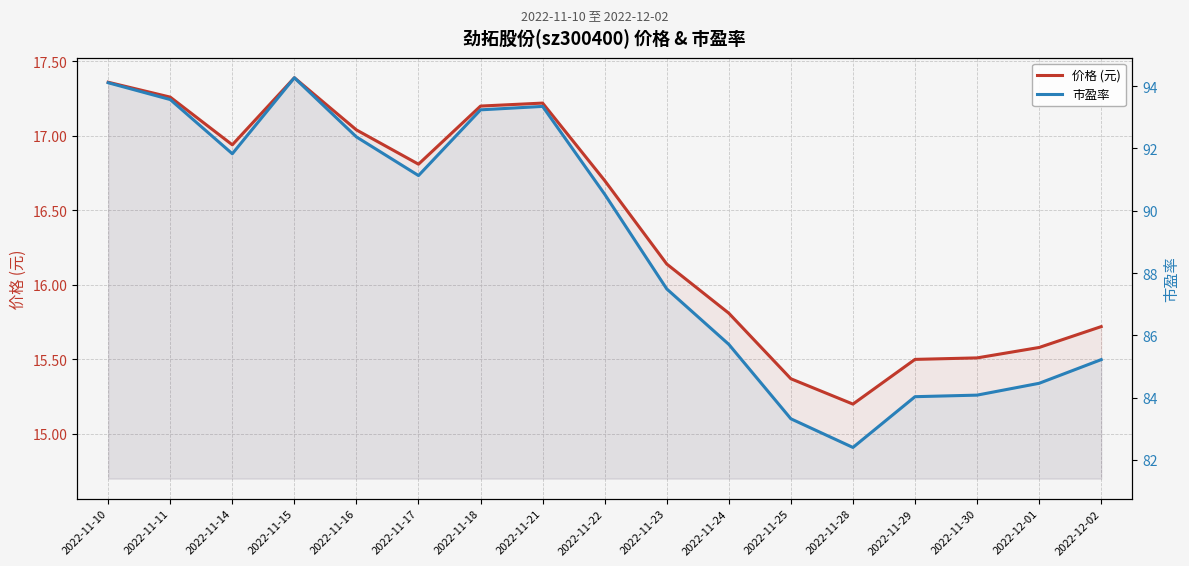

Which category has the lowest value in the 市盈率 series?

2022-11-28